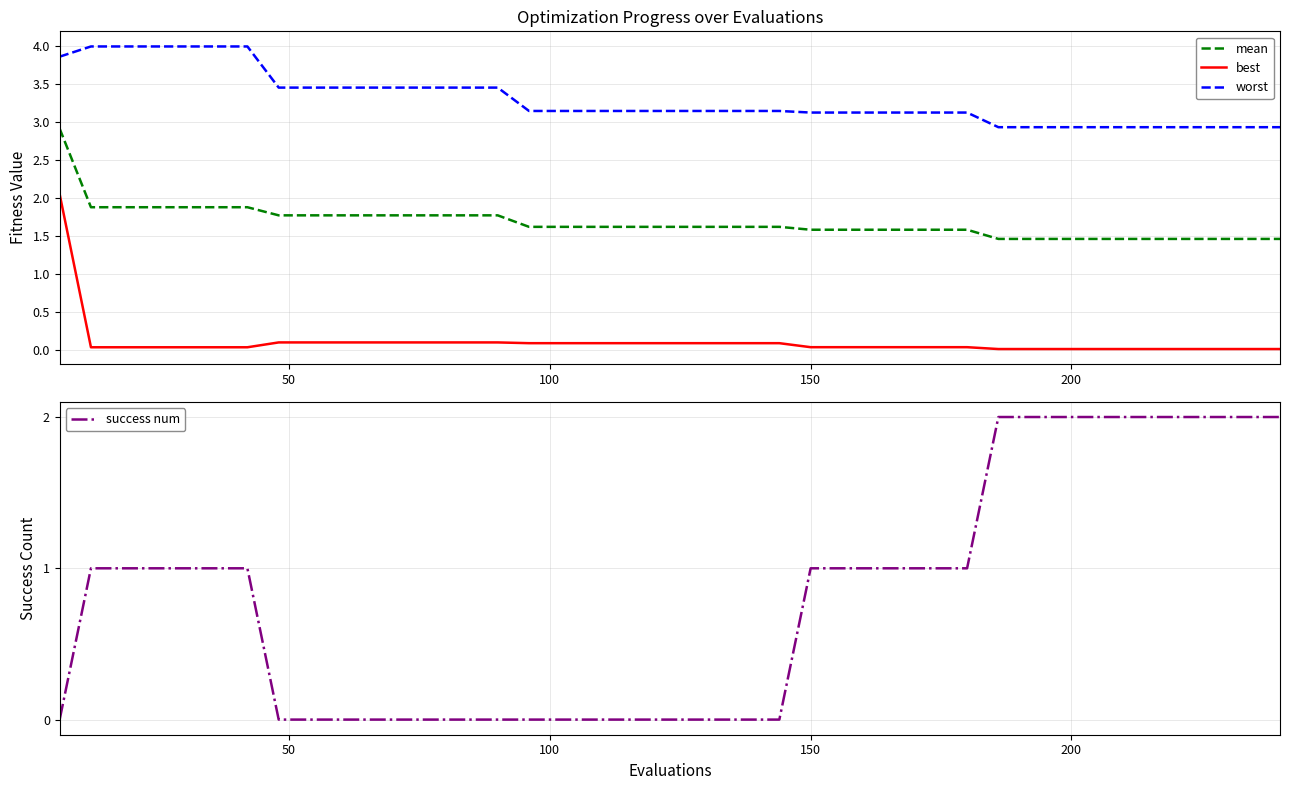

What is the difference between the maximum and second lowest values in the success num series?

2